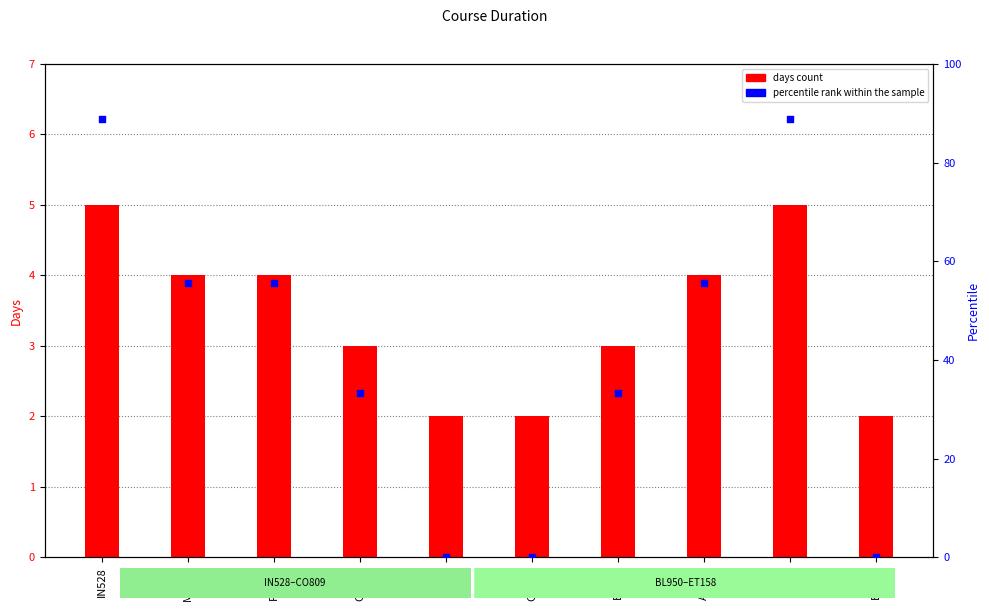

At how many categories does at least one series exceed 48?

5